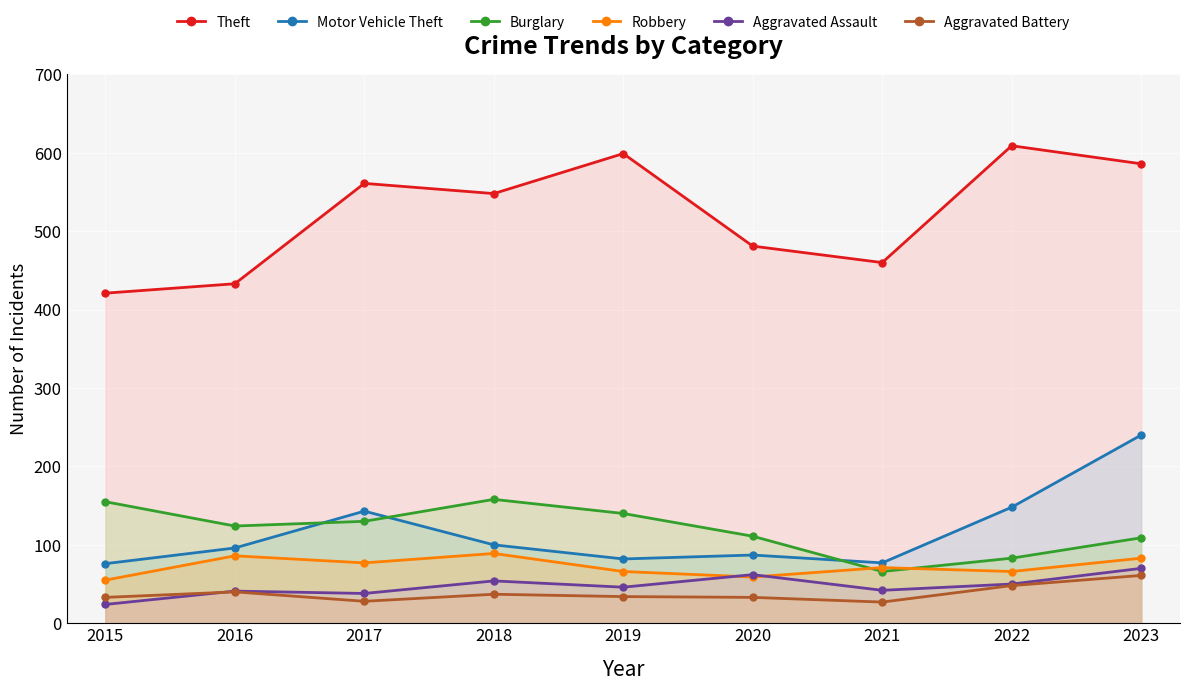

Which has a higher value, 2023 or 2015?

2023